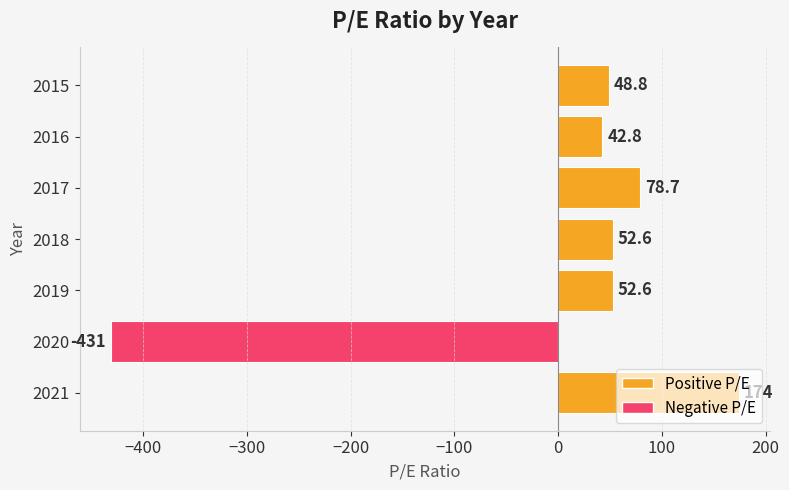

What is the approximate value at 2017?

78.7